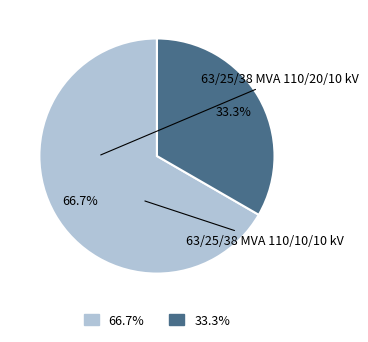

What is the change in value from 63/25/38 MVA 110/20/10 kV to 63/25/38 MVA 110/10/10 kV?

-10